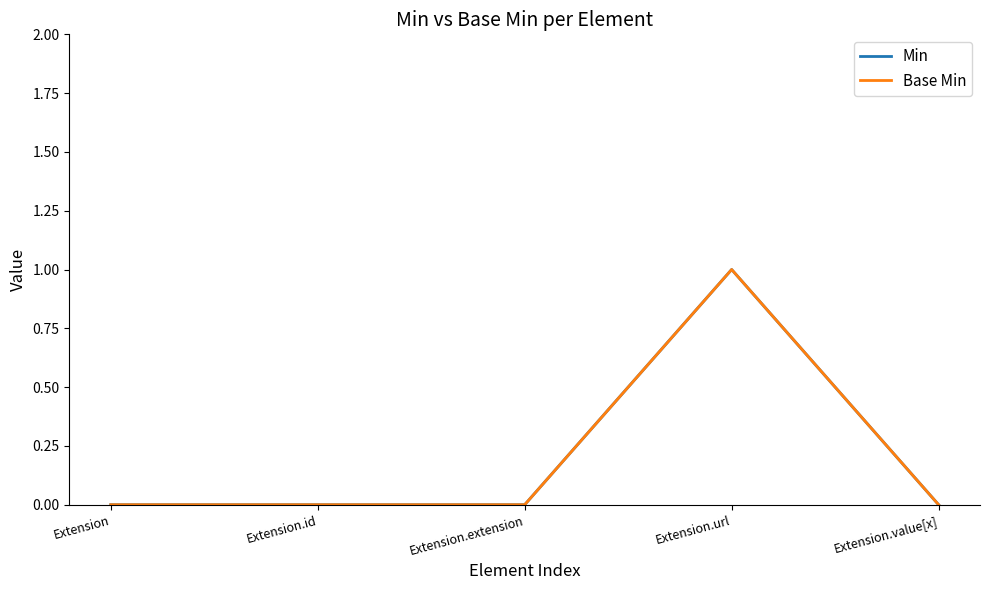

Is this an area chart (filled region under the line)?

No